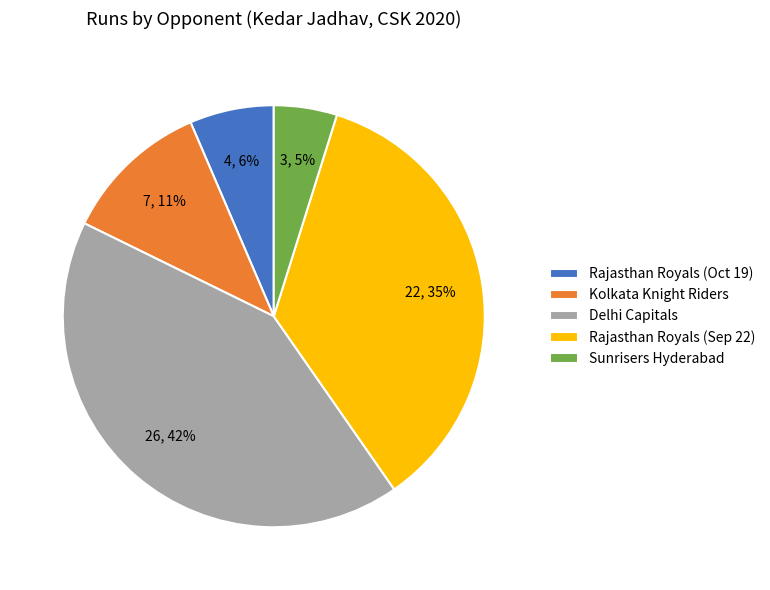

What is the largest slice in the pie chart?

Delhi Capitals